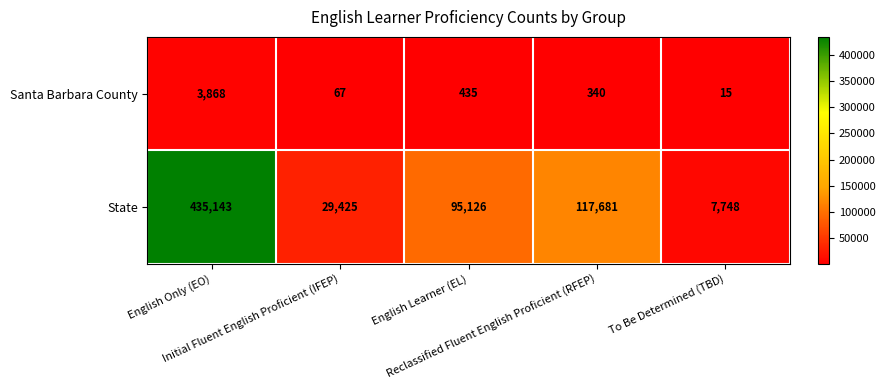

What is the smallest value displayed?

15